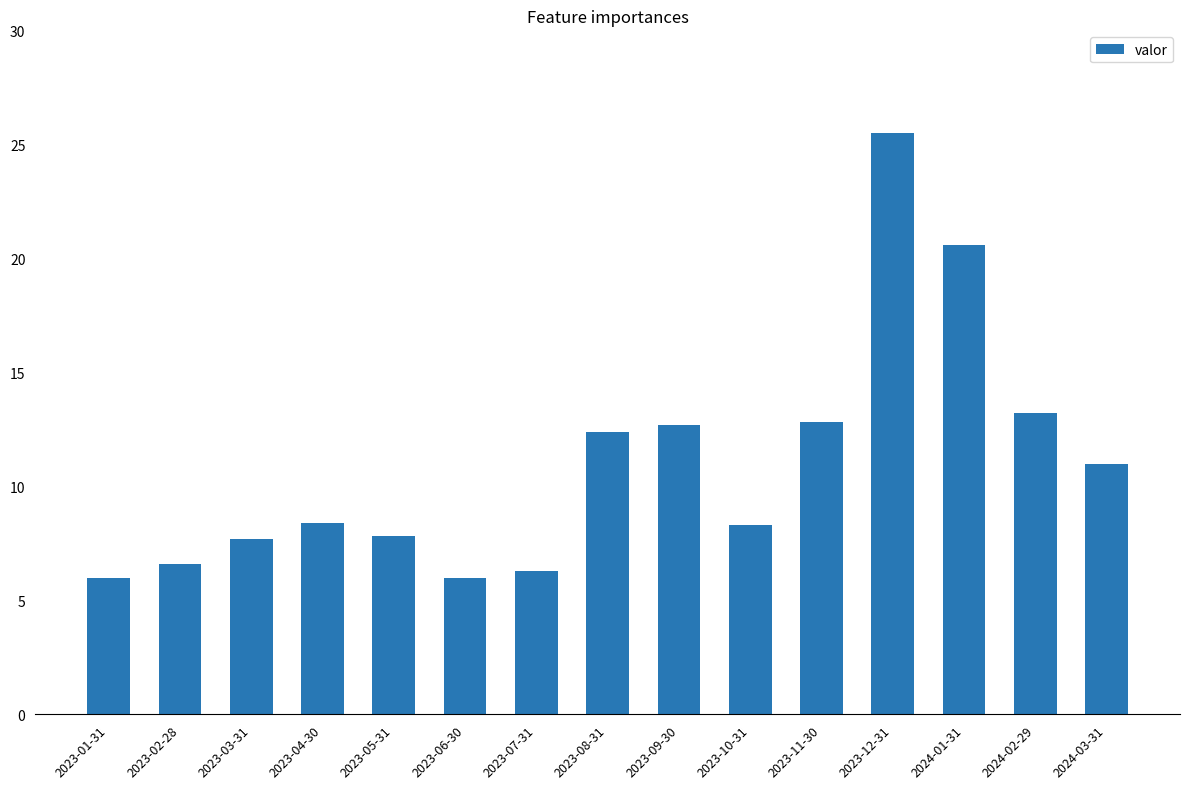

Does the chart contain stacked bars?

No